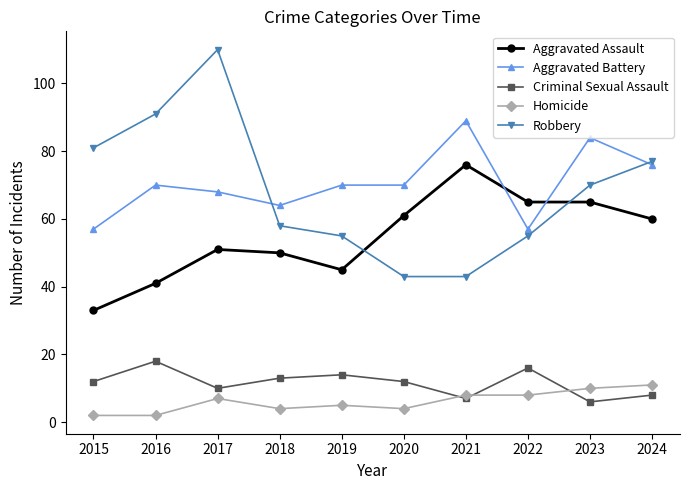

The Criminal Sexual Assault series shows 8 at 2024. True or false?

True